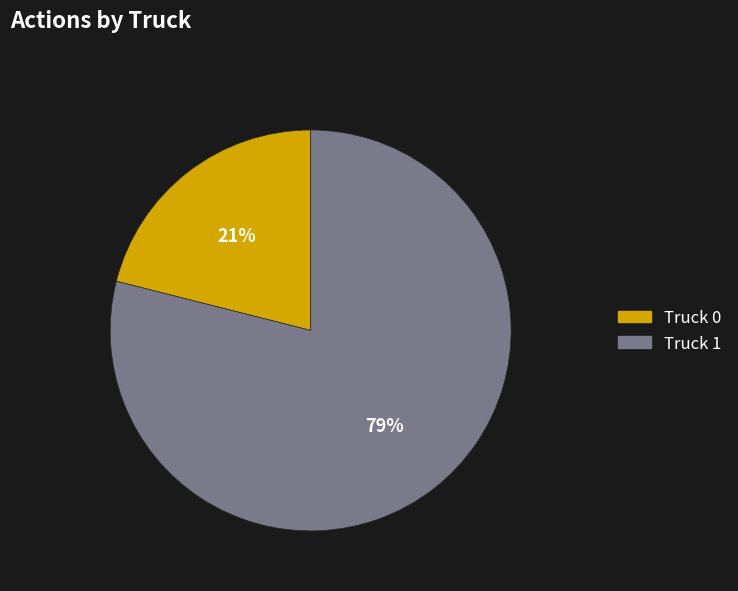

The Truck 1 slice represents 79% of the pie. True or false?

True